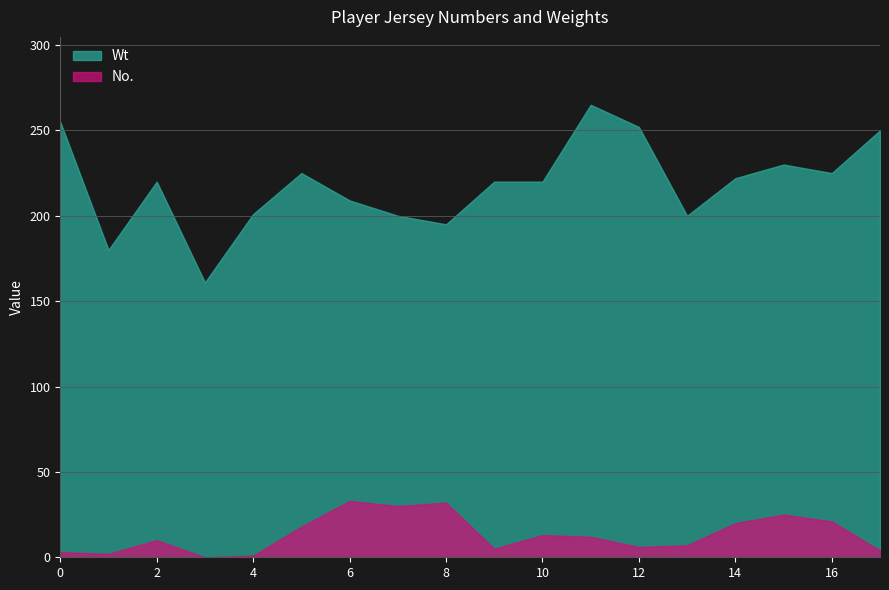

At which category does No. reach its first local peak?

2